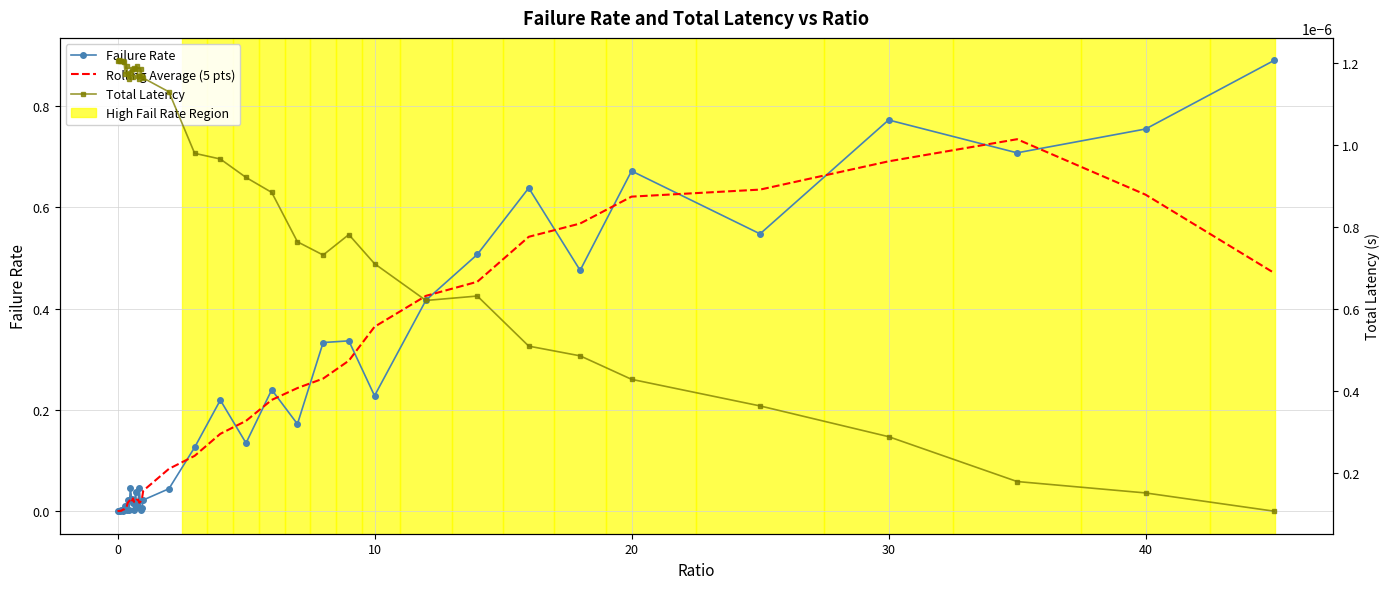

Which series ends up on top after the final intersection of Failure Rate and Rolling Average (5 pts)?

Failure Rate